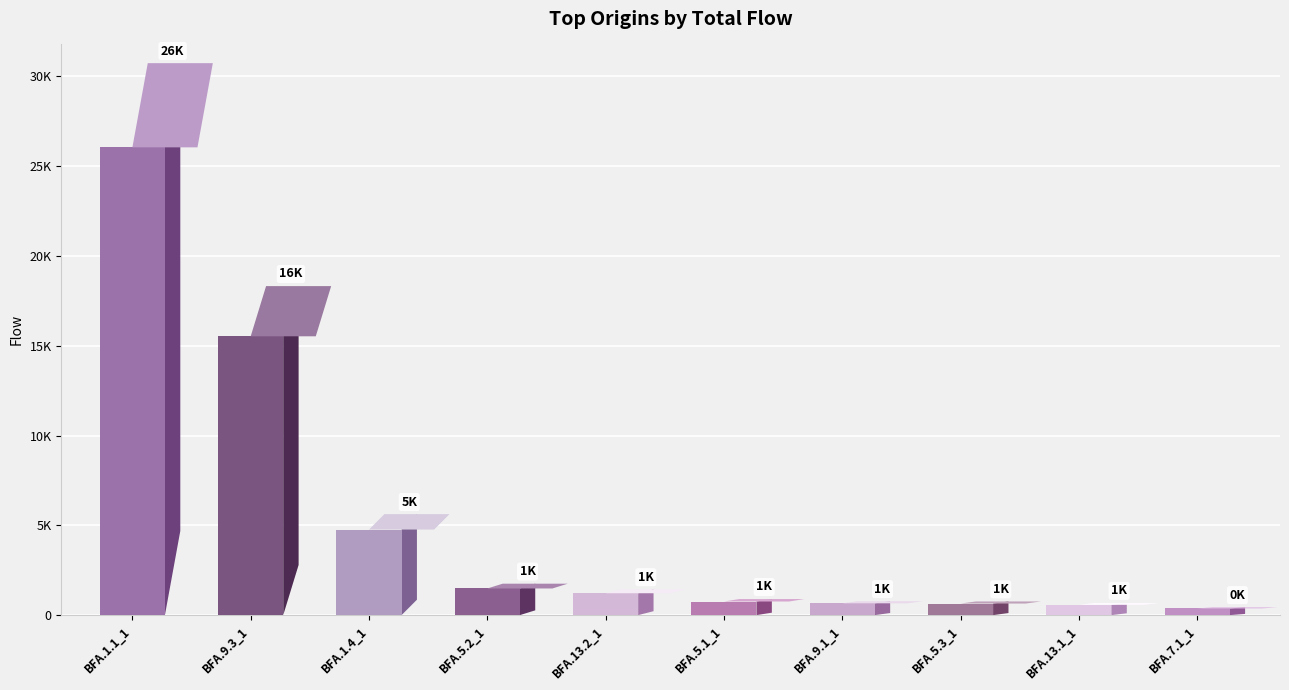

What is the sum of all values?

52054